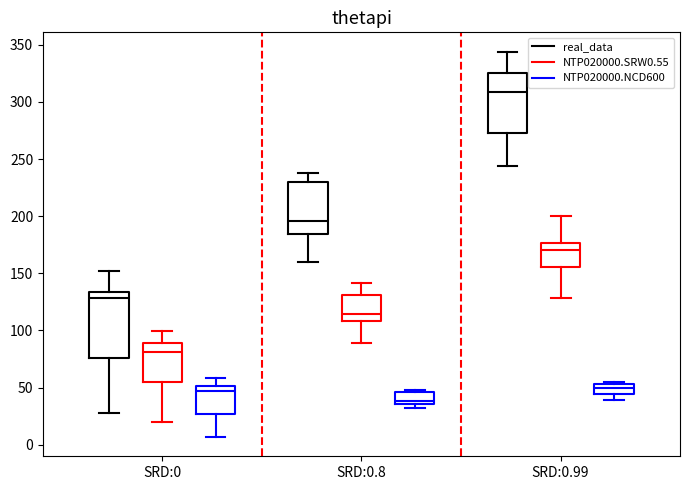

Where does the lower whisker of the box for SRD:0 (NTP020000.NCD600) end on the y-axis? The values are not printed on the chart, so give them approximately, as read against the axis.

5